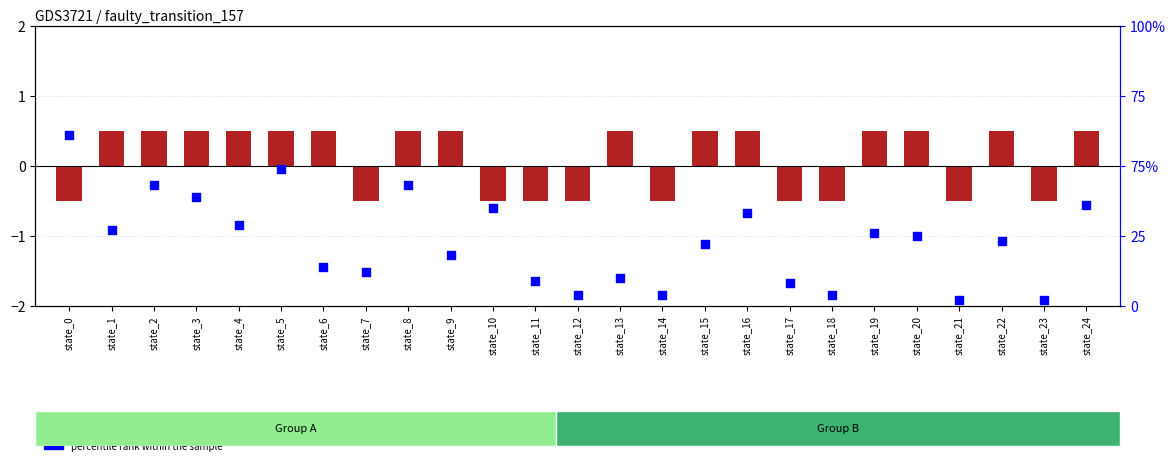

What are all the series names shown in the legend?

output_symbol (centered), percentile rank within the sample